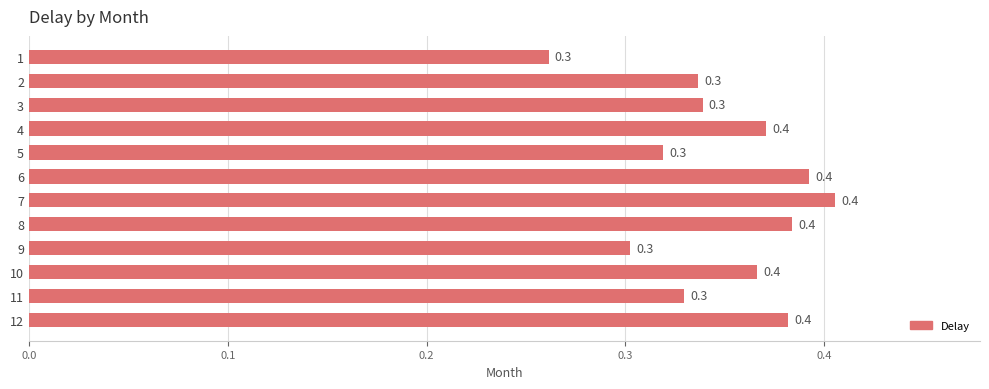

Between 10 and 11, which is larger?

10